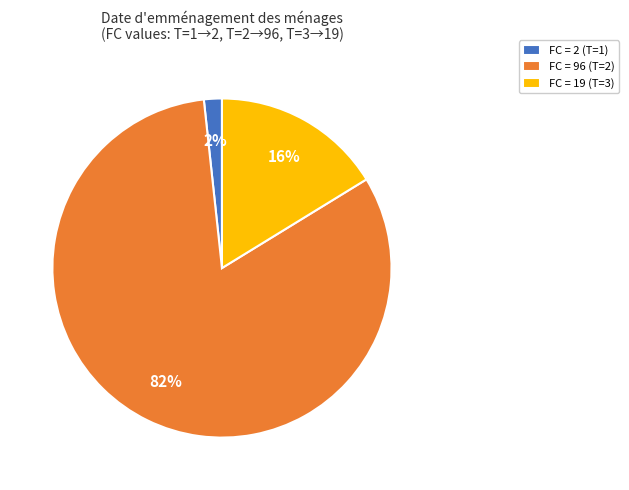

True or false: FC = 96 (T=2) accounts for 75% of the total.

False